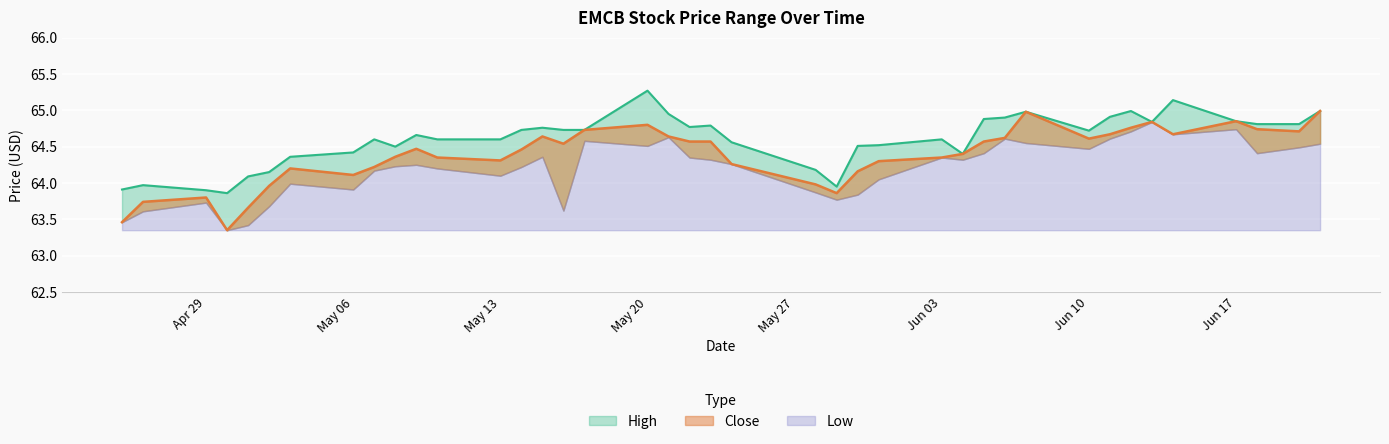

The value of High at 2024-06-04 is 64.4. True or false?

True